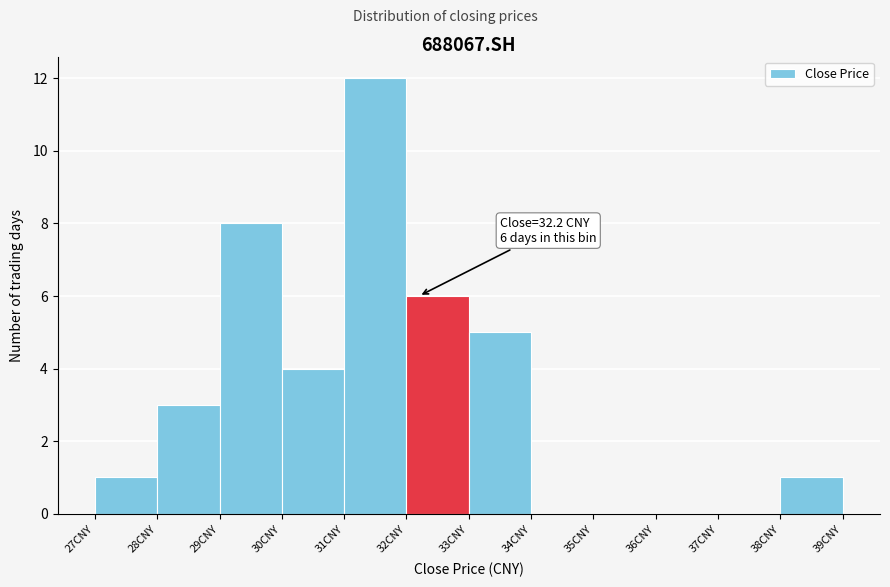

Which range on the x-axis has the tallest bar?

31 to 32